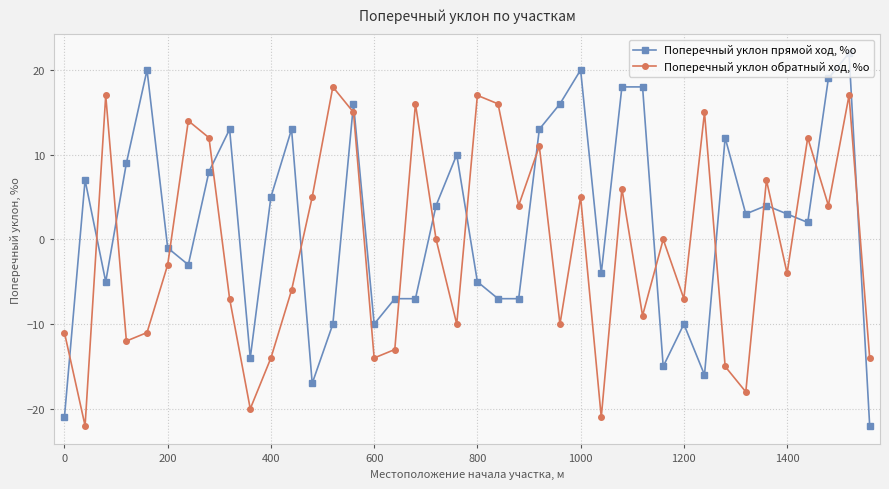

Reading right to left, what are all the values shown in this chart?

Поперечный уклон прямой ход, %о: -22	22	19	2	3	4	3	12	-16	-10	-15	18	18	-4	20	16	13	-7	-7	-5	10	4	-7	-7	-10	16	-10	-17	13	5	-14	13	8	-3	-1	20	9	-5	7	-21
Поперечный уклон обратный ход, %о: -14	17	4	12	-4	7	-18	-15	15	-7	0	-9	6	-21	5	-10	11	4	16	17	-10	0	16	-13	-14	15	18	5	-6	-14	-20	-7	12	14	-3	-11	-12	17	-22	-11